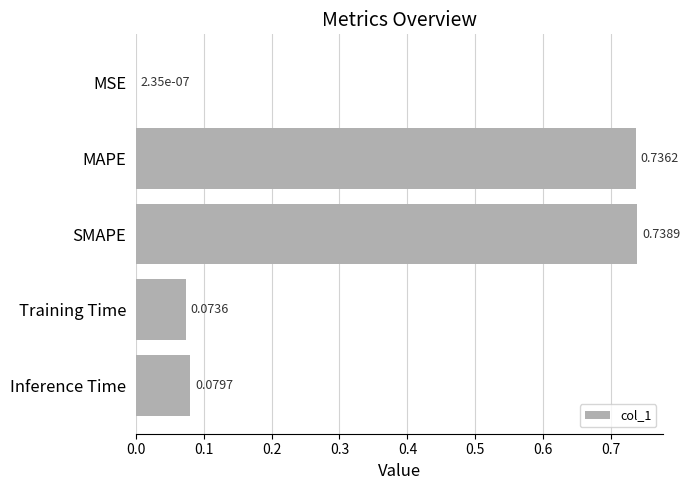

At which category does the chart reach its peak across all series?

SMAPE